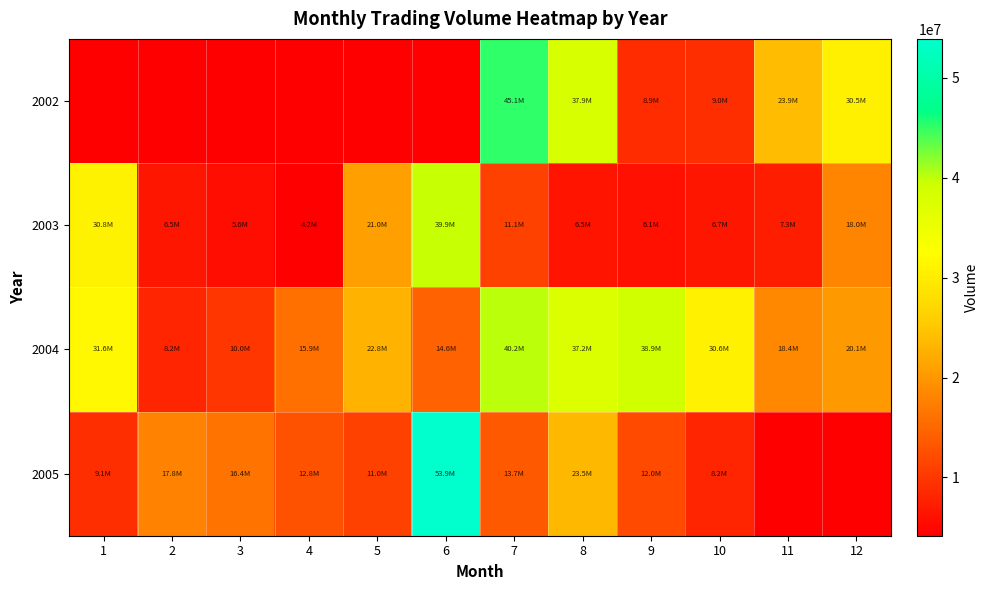

How many distinct data groups are displayed?

4